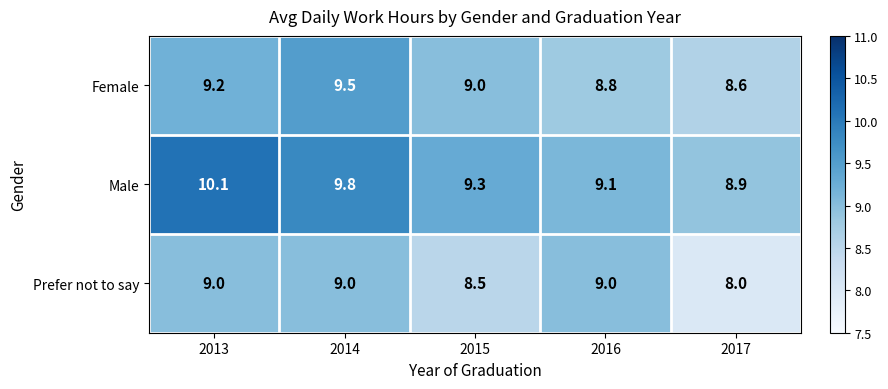

Between 2015 and 2017, which series saw the biggest shift?

Prefer not to say